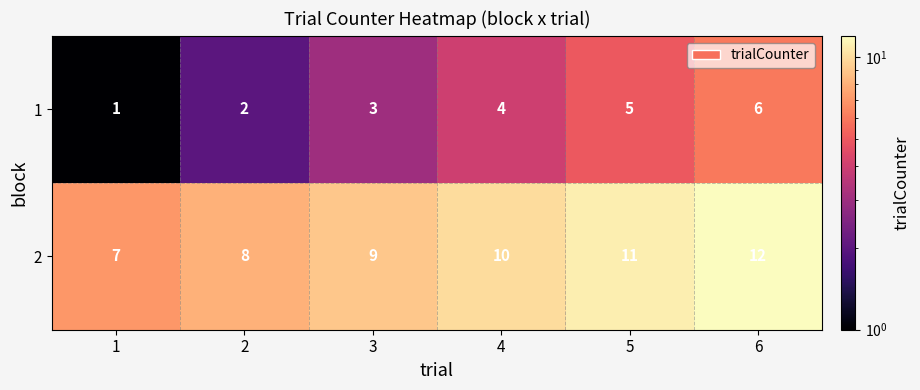

What is the greatest value displayed?

12